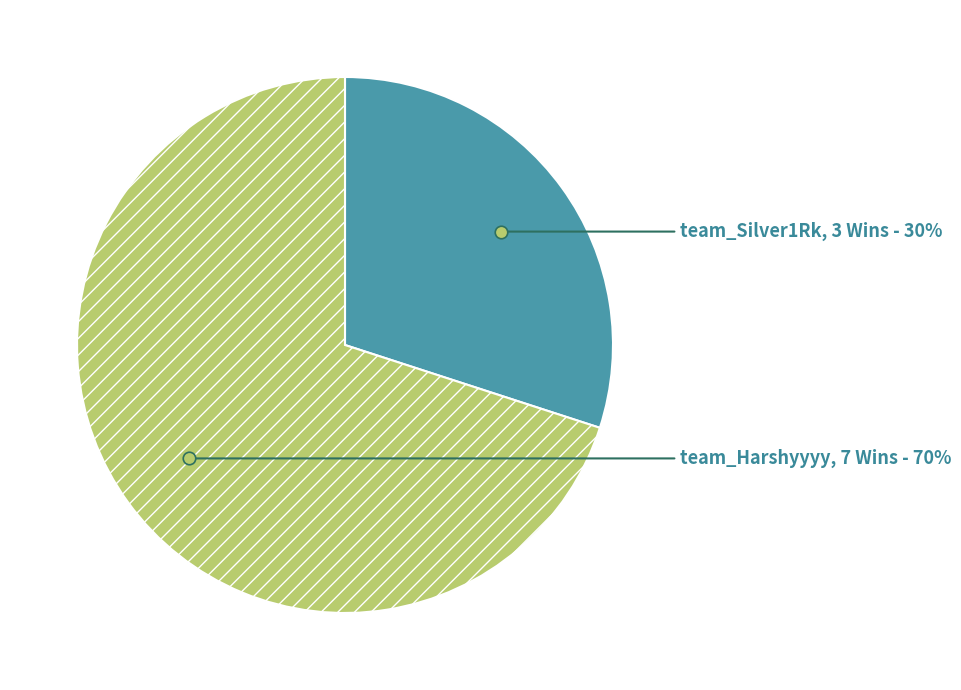

Is the sum of team_Harshyyyy and team_Silver1Rk greater than half?

Yes